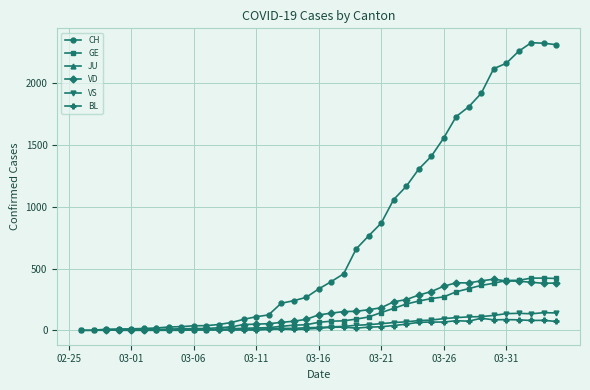

Count the number of data series in this chart.

6